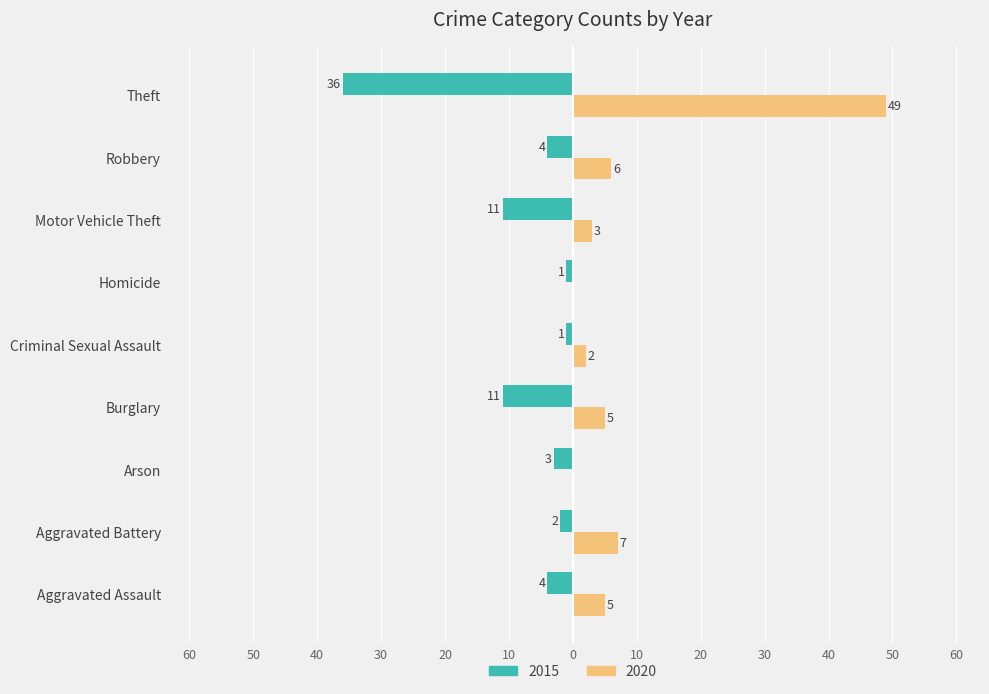

What are all the series names shown in the legend?

2015, 2020